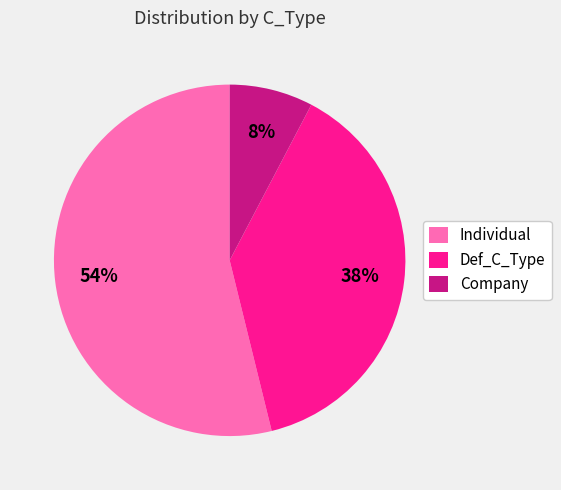

Which category accounts for the majority?

Individual